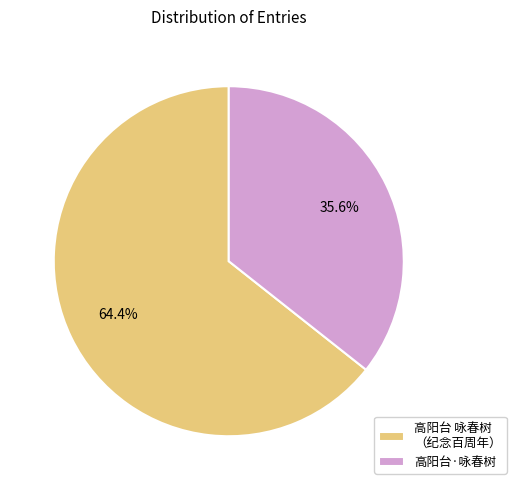

Rank the categories by value from highest to lowest.

高阳台 咏春树 （纪念百周年）, 高阳台·咏春树